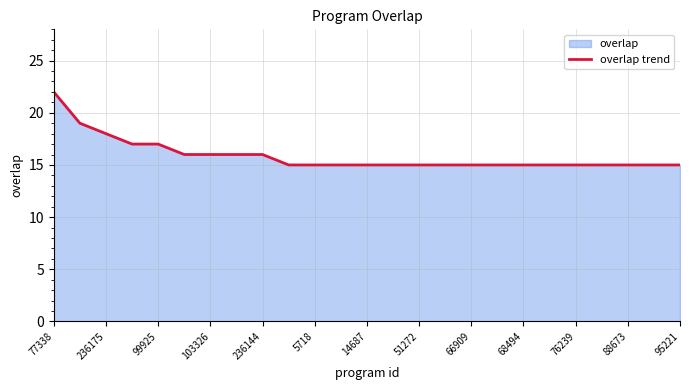

What is the ratio of the value at 88673 to the value at 51272?

1.0